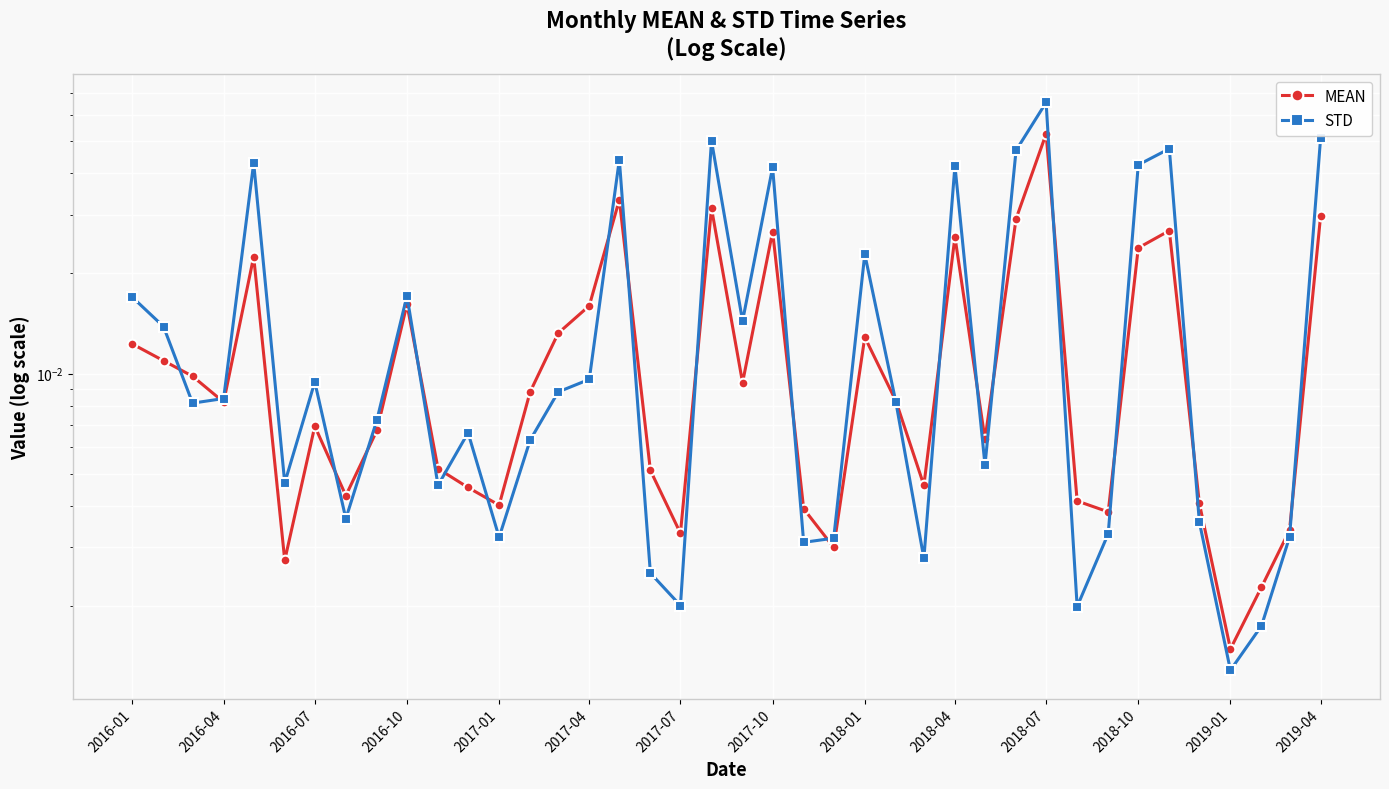

After their last crossing, which series has the higher values: STD or MEAN?

STD